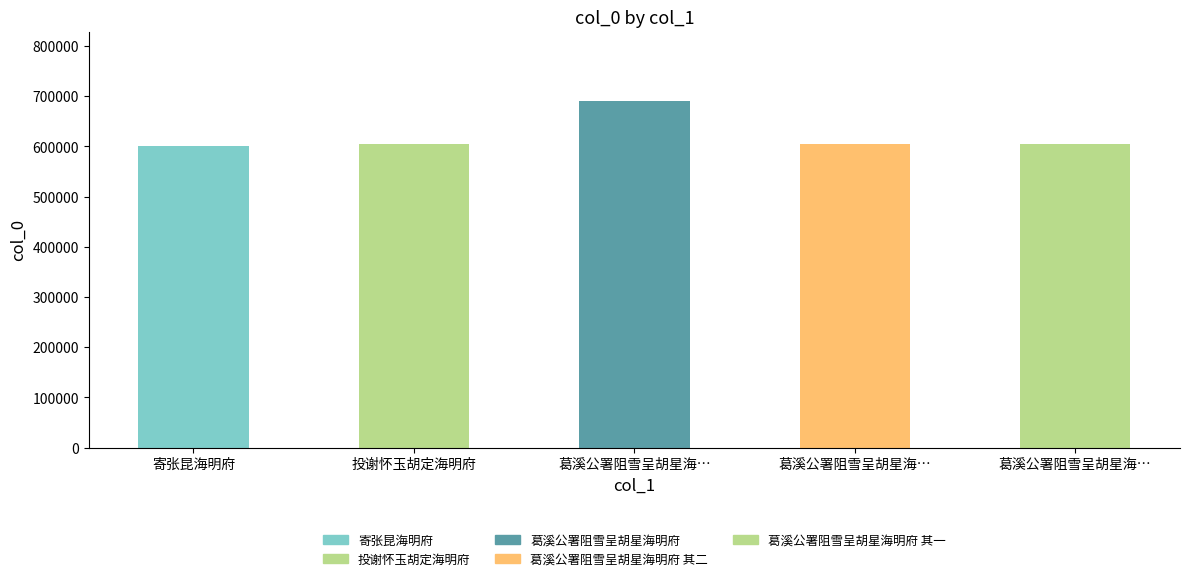

True or false: the data shows 299846 at 寄张昆海明府.

False